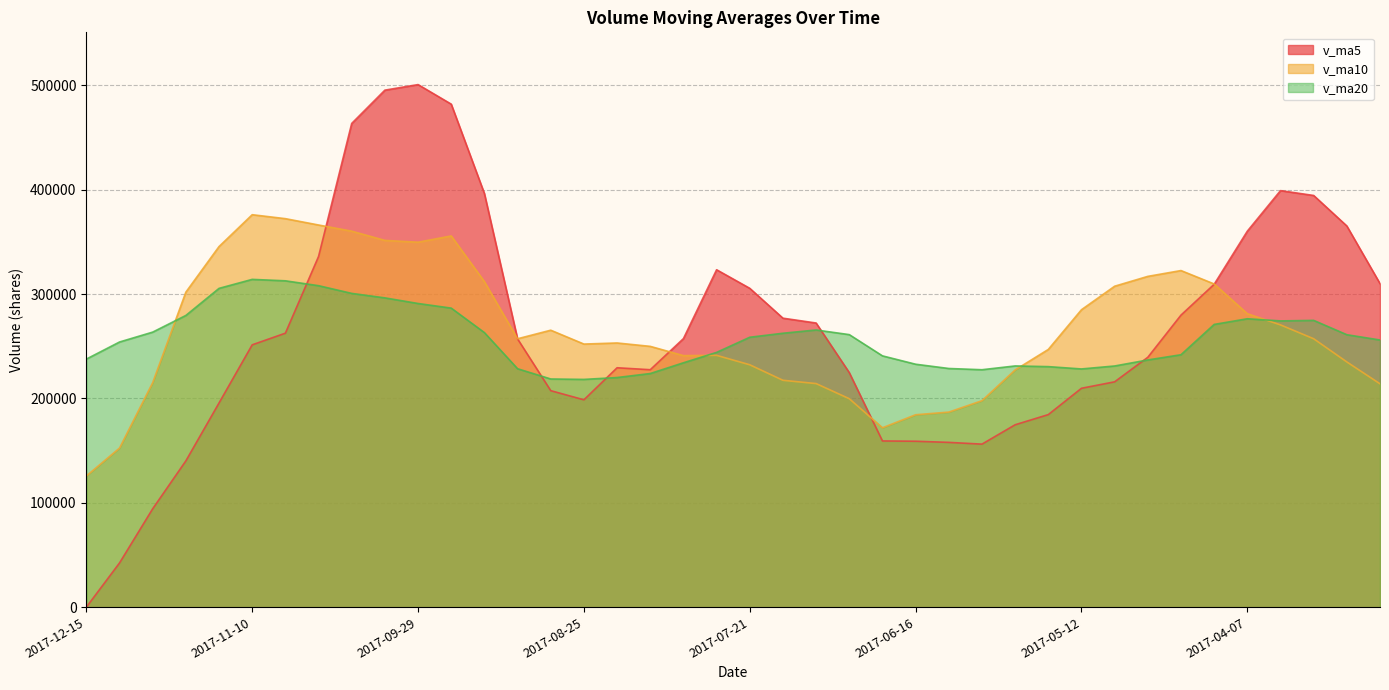

What is the label of the 19th point from the left?

2017-08-04